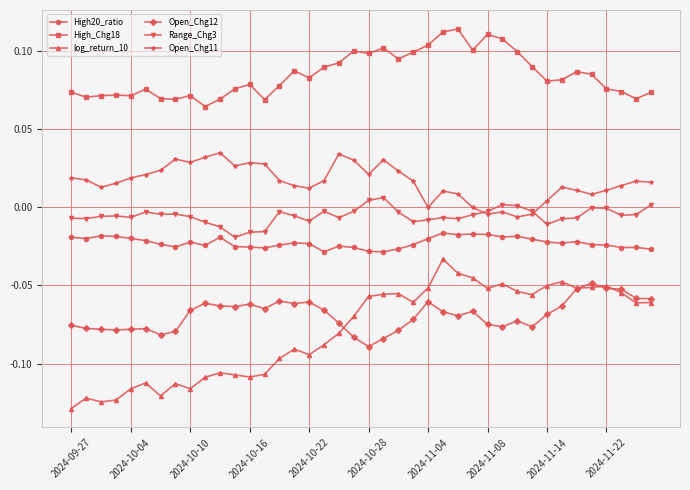

List the series in order of their peak value, lowest first.

Open_Chg12, log_return_10, High20_ratio, Range_Chg3, Open_Chg11, High_Chg18